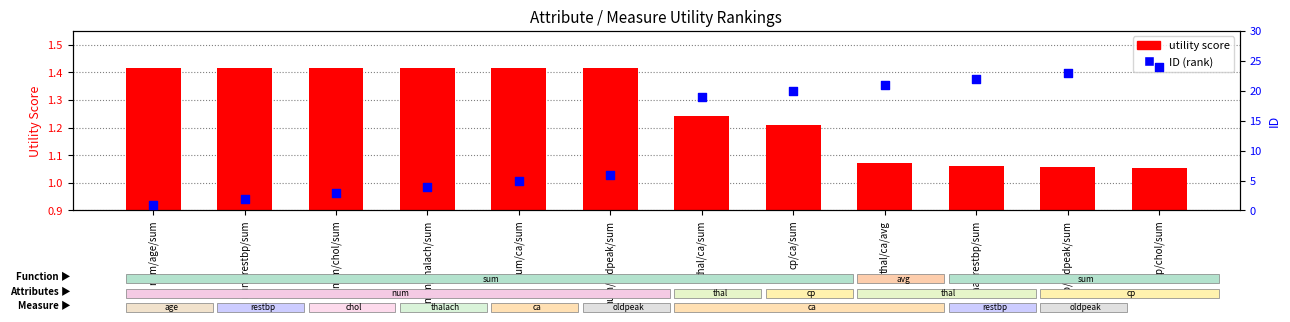

Which series has the largest total across all categories?

ID (rank)